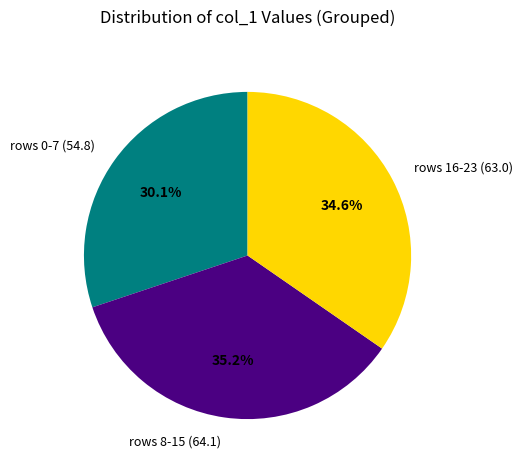

Approximately how many times larger is the value at rows 8-15 (64.1) compared to rows 16-23 (63.0)?

1.0